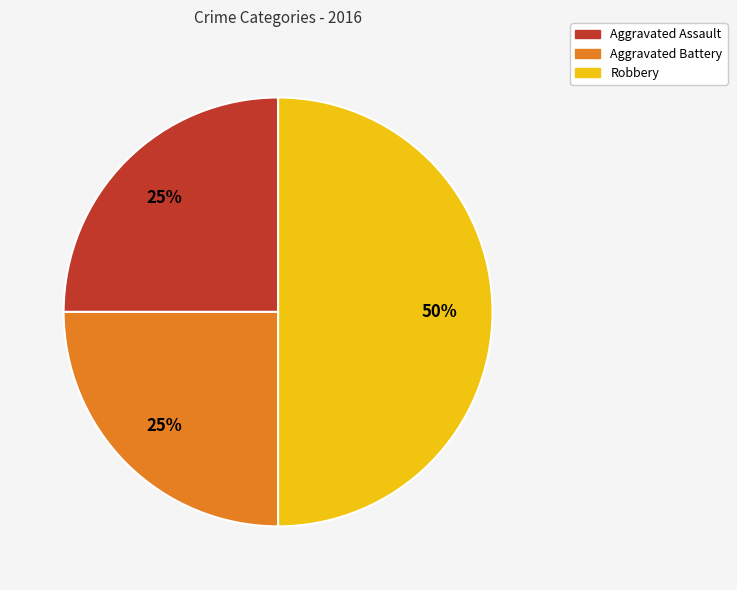

How many segments does this pie chart have?

3